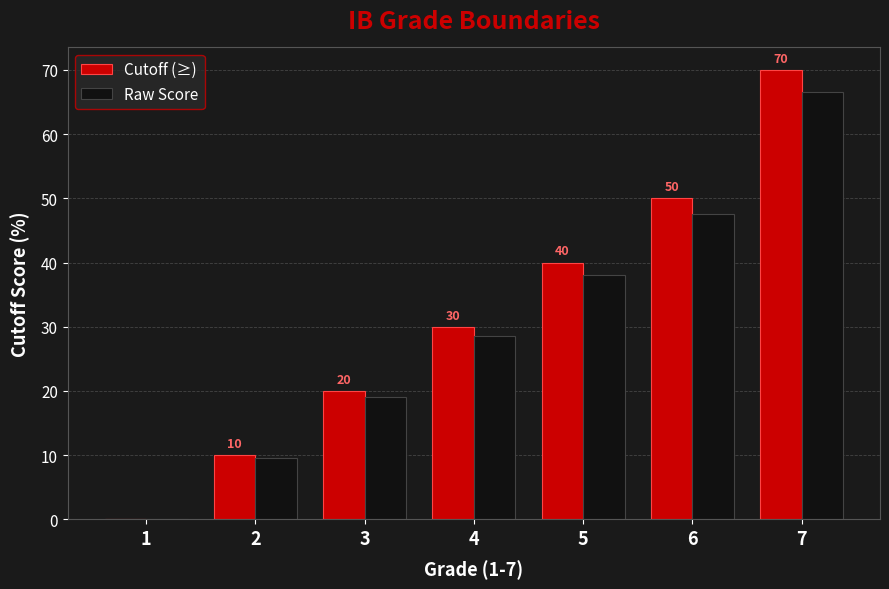

What is the sum of the Raw Score values at 1 and 5?

38.0